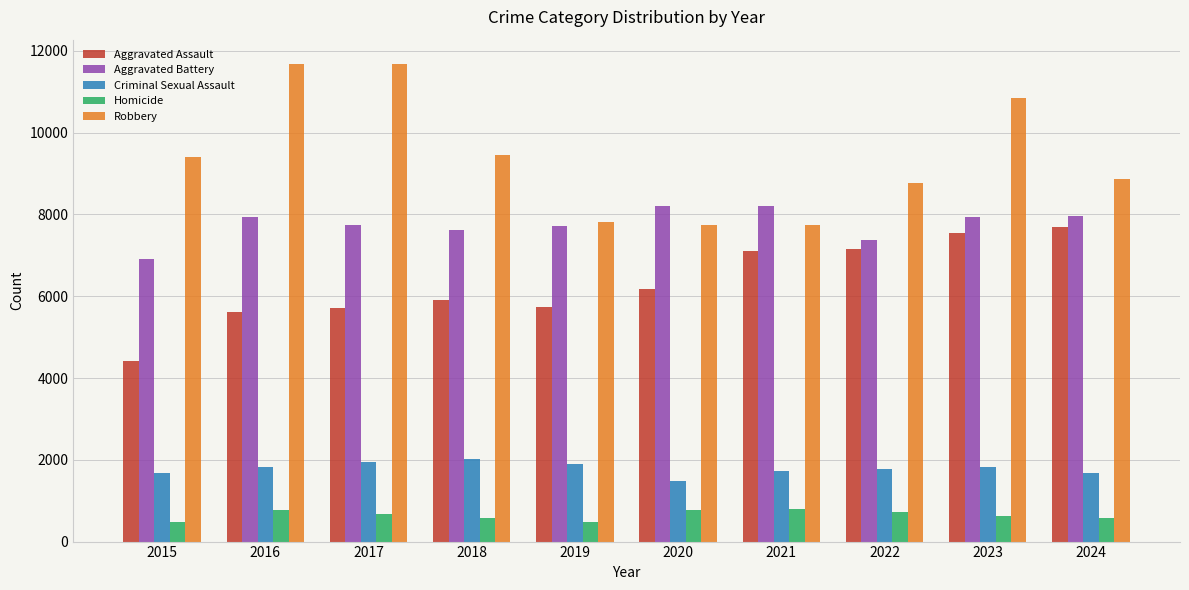

What is the minimum value shown in the chart?

488